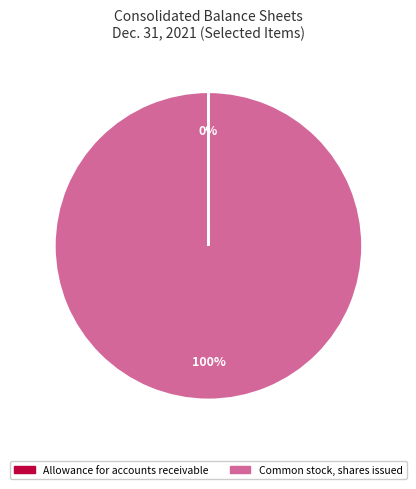

To the nearest percent, what is the difference between the largest and smallest slice percentages?

100%